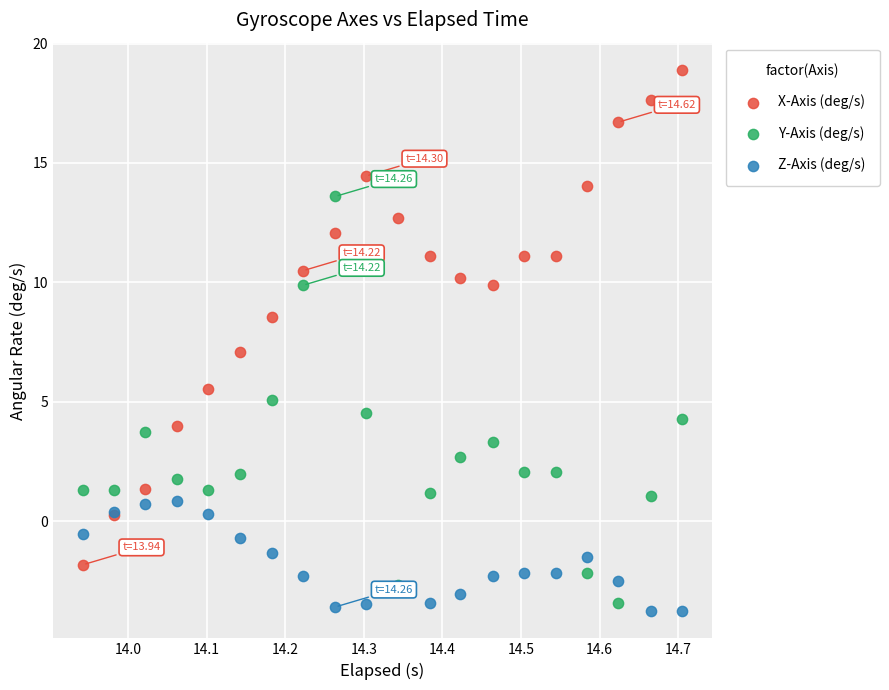

What are all the series names shown in the legend?

X-Axis (deg/s), Y-Axis (deg/s), Z-Axis (deg/s)